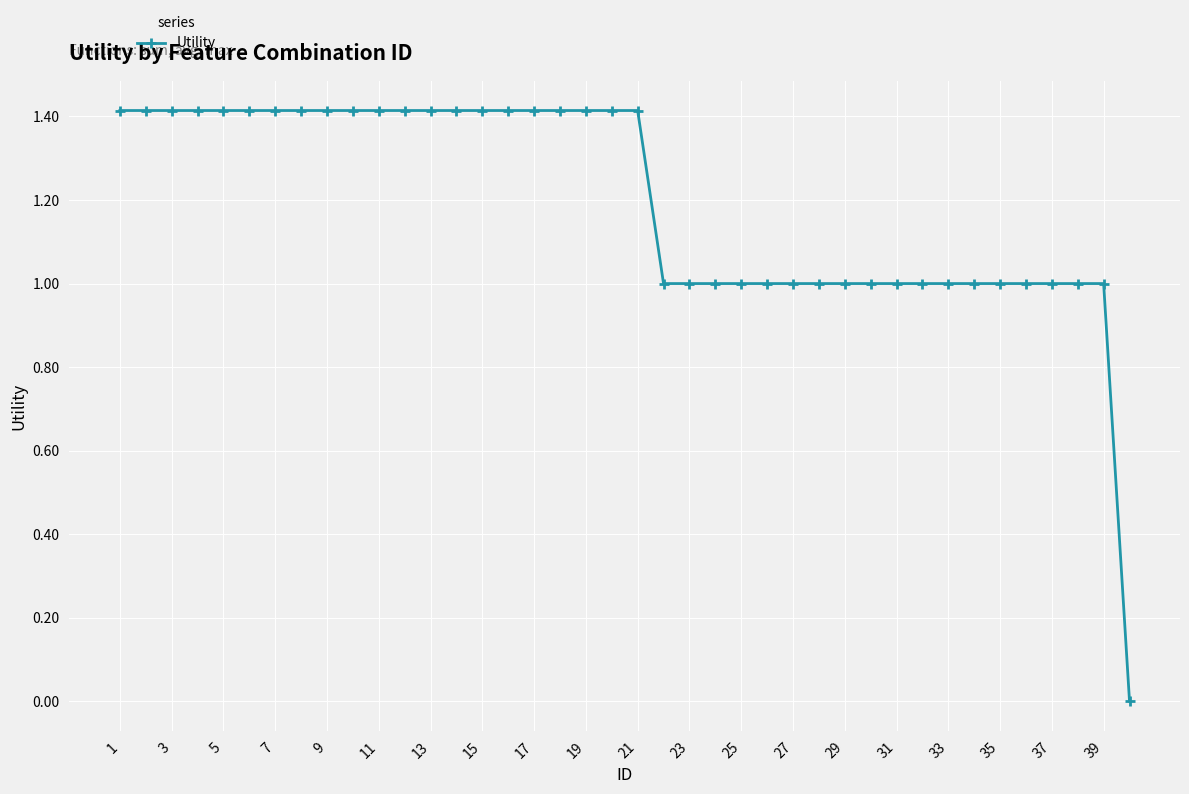

What is the sum of all values?

47.7